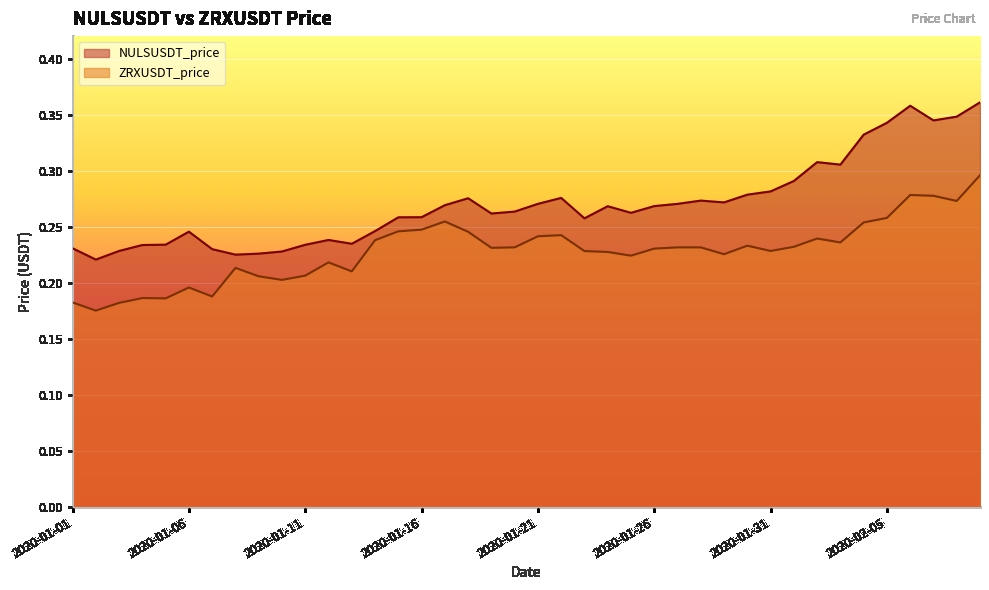

Reading left to right, extract all data points from this chart.

ZRXUSDT_price: 2020-01-01=0.2	2020-01-02=0.2	2020-01-03=0.2	2020-01-04=0.2	2020-01-05=0.2	2020-01-06=0.2	2020-01-07=0.2	2020-01-08=0.2	2020-01-09=0.2	2020-01-10=0.2	2020-01-11=0.2	2020-01-12=0.2	2020-01-13=0.2	2020-01-14=0.2	2020-01-15=0.2	2020-01-16=0.2	2020-01-17=0.3	2020-01-18=0.2	2020-01-19=0.2	2020-01-20=0.2	2020-01-21=0.2	2020-01-22=0.2	2020-01-23=0.2	2020-01-24=0.2	2020-01-25=0.2	2020-01-26=0.2	2020-01-27=0.2	2020-01-28=0.2	2020-01-29=0.2	2020-01-30=0.2	2020-01-31=0.2	2020-02-01=0.2	2020-02-02=0.2	2020-02-03=0.2	2020-02-04=0.3	2020-02-05=0.3	2020-02-06=0.3	2020-02-07=0.3	2020-02-08=0.3	2020-02-09=0.3
NULSUSDT_price: 2020-01-01=0.2	2020-01-02=0.2	2020-01-03=0.2	2020-01-04=0.2	2020-01-05=0.2	2020-01-06=0.2	2020-01-07=0.2	2020-01-08=0.2	2020-01-09=0.2	2020-01-10=0.2	2020-01-11=0.2	2020-01-12=0.2	2020-01-13=0.2	2020-01-14=0.2	2020-01-15=0.3	2020-01-16=0.3	2020-01-17=0.3	2020-01-18=0.3	2020-01-19=0.3	2020-01-20=0.3	2020-01-21=0.3	2020-01-22=0.3	2020-01-23=0.3	2020-01-24=0.3	2020-01-25=0.3	2020-01-26=0.3	2020-01-27=0.3	2020-01-28=0.3	2020-01-29=0.3	2020-01-30=0.3	2020-01-31=0.3	2020-02-01=0.3	2020-02-02=0.3	2020-02-03=0.3	2020-02-04=0.3	2020-02-05=0.3	2020-02-06=0.4	2020-02-07=0.3	2020-02-08=0.3	2020-02-09=0.4